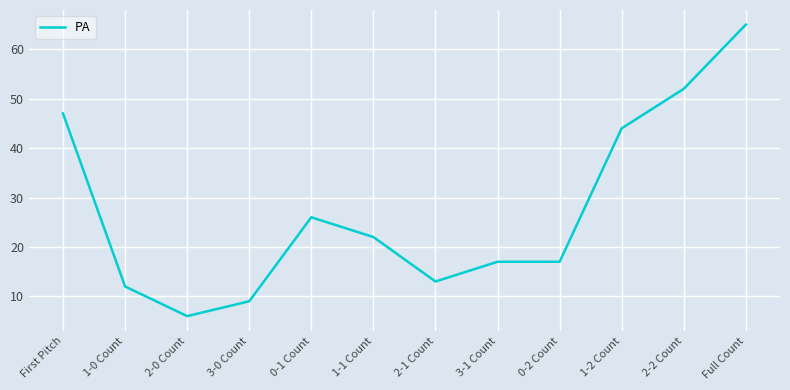

What position from the left is 0-2 Count?

9